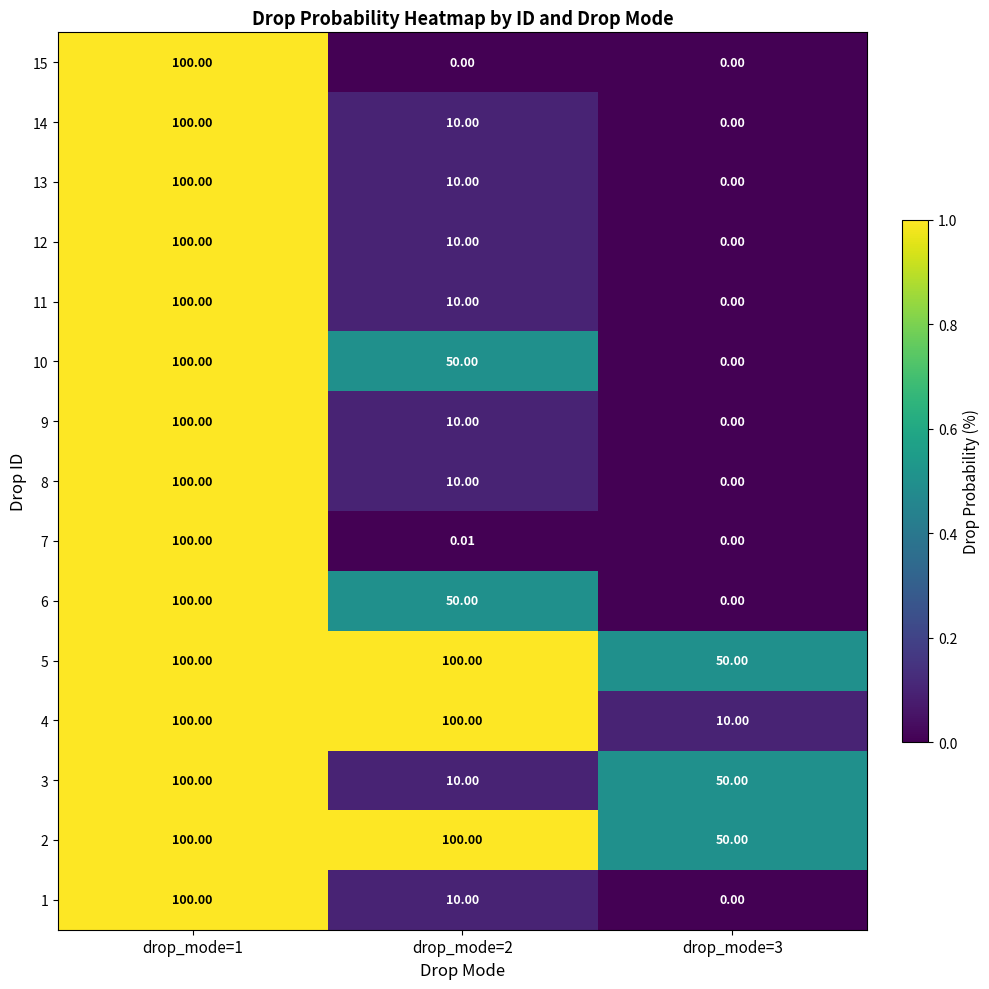

Is the value of 12 at drop_mode=1 greater than the value of 14 at drop_mode=2?

Yes